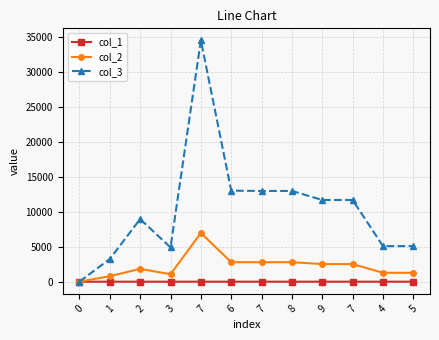

What is the sum of the col_2 values at 3 and 8?

3852.0